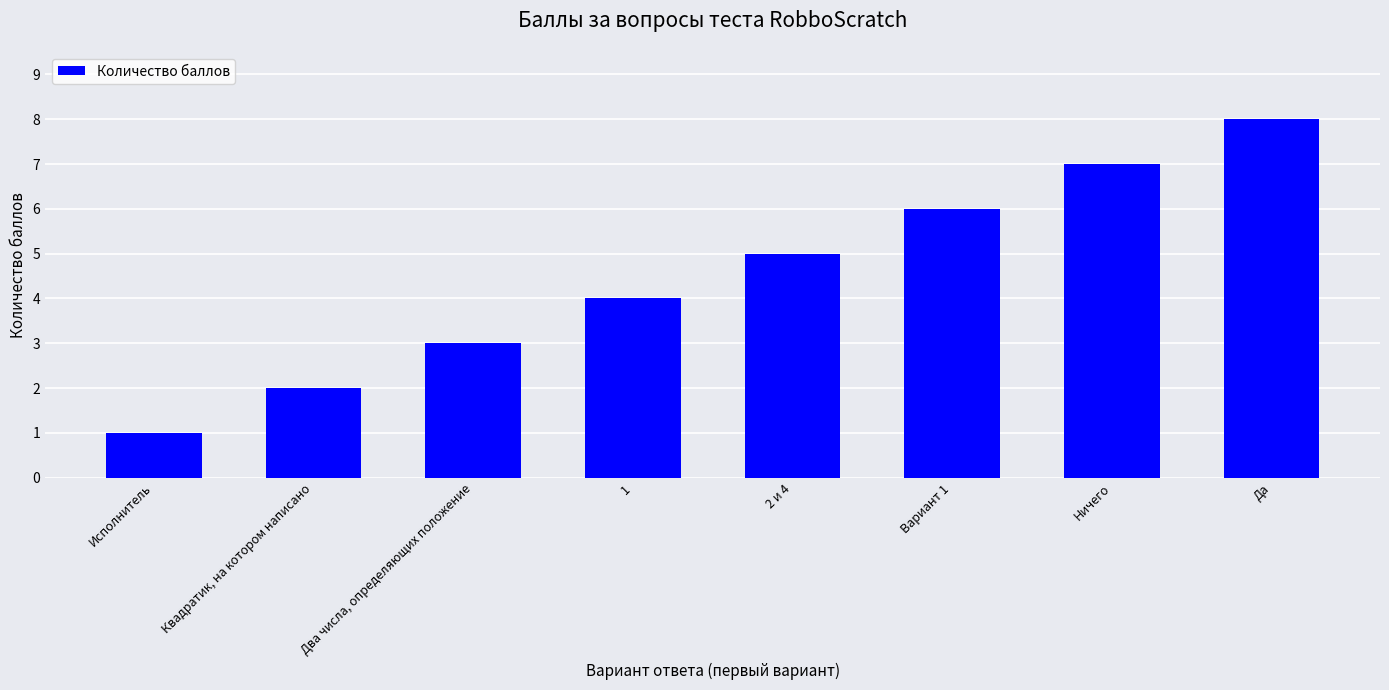

How many values are between 3 and 7?

5